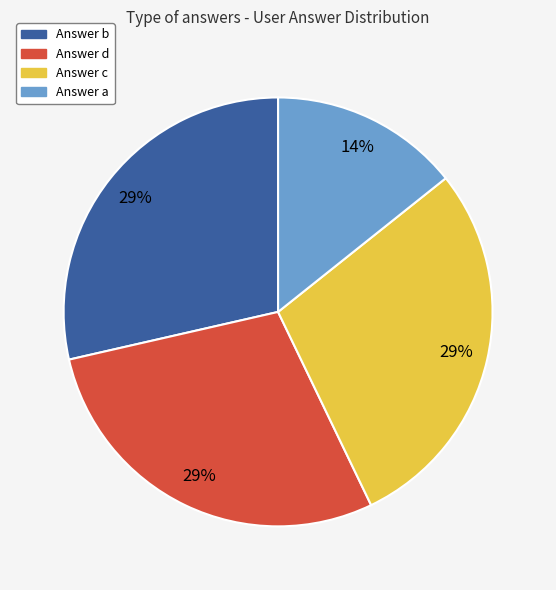

To the nearest percent, what is the average slice percentage?

25%